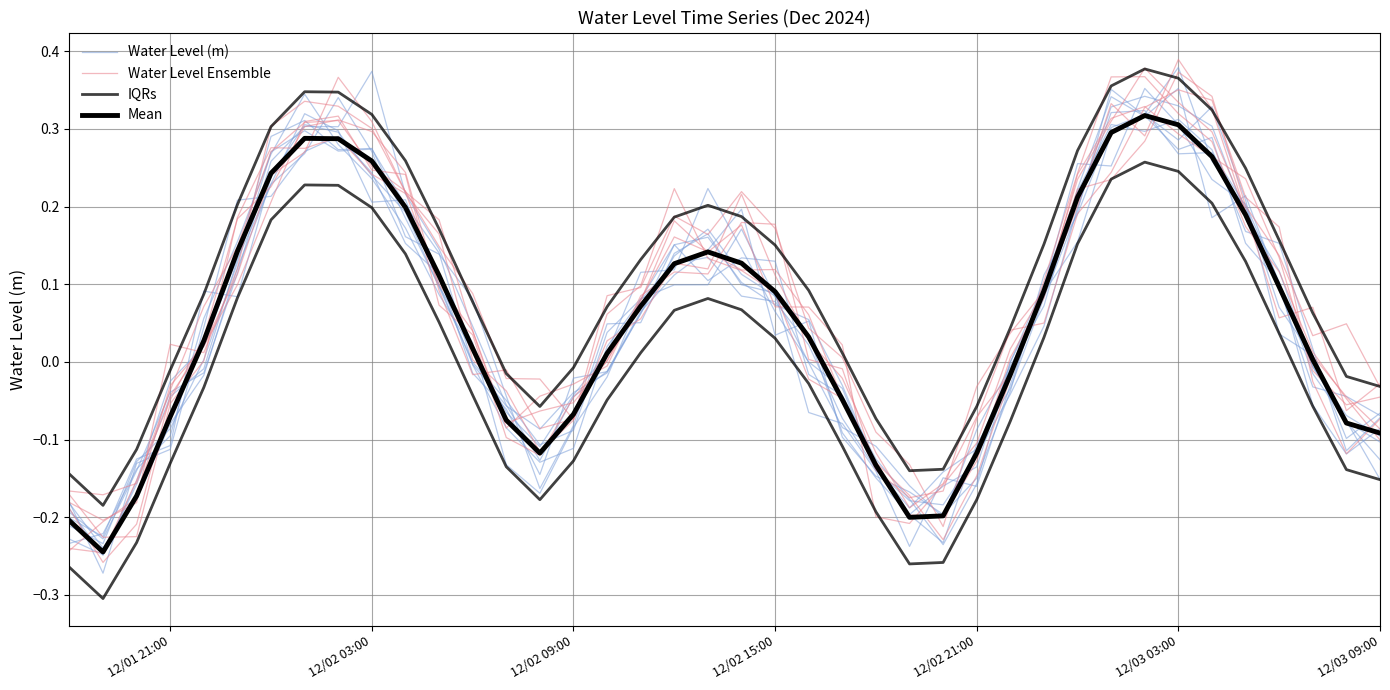

True or false: Mean has more than 2 interior local peaks.

True